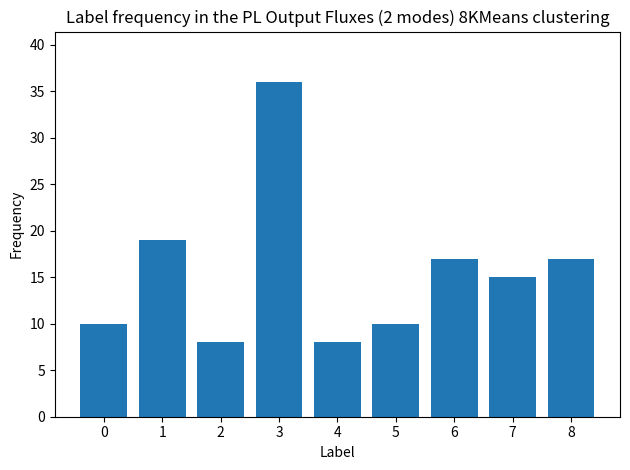

Where does the data first go above 15?

1